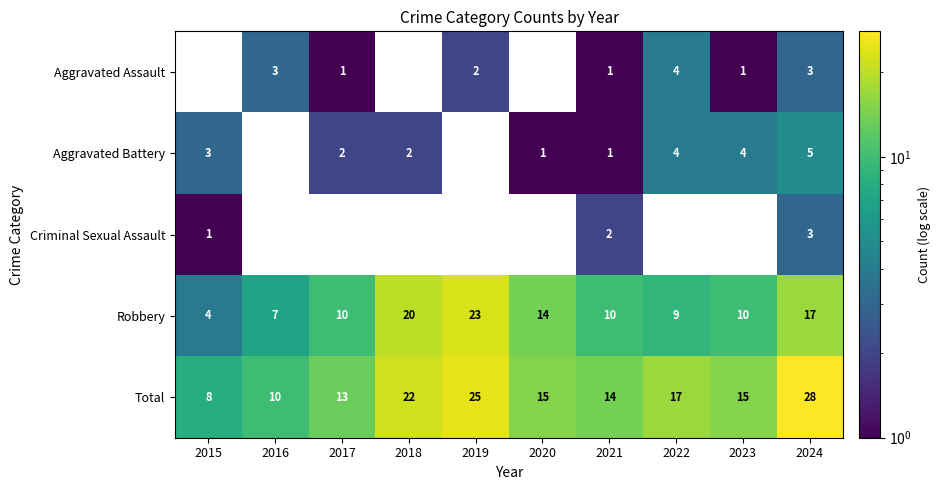

Which series has the largest range (max minus min)?

Total